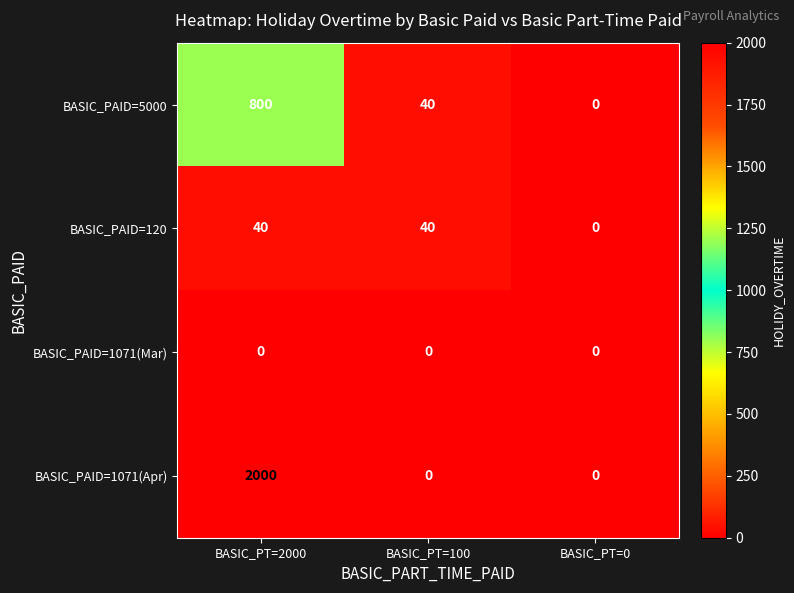

How many data points does each series have?

3